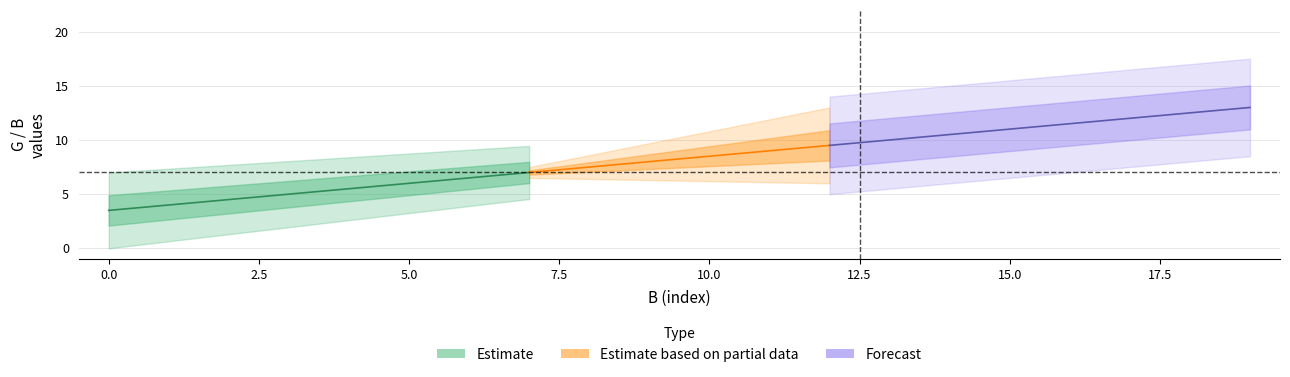

Between 10 and 12, which is larger?

12